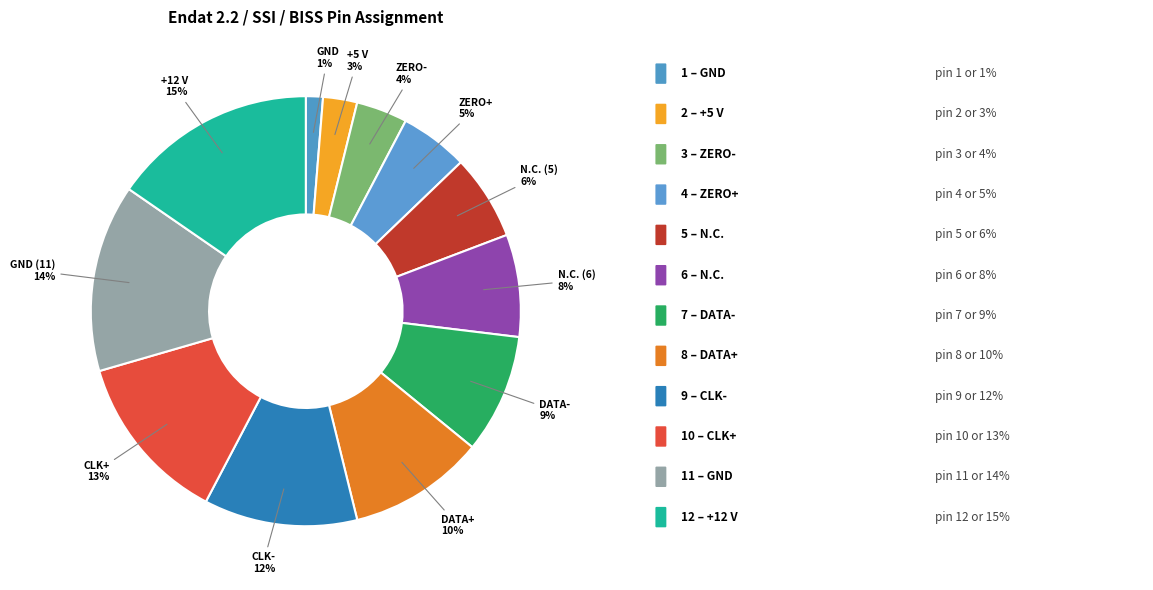

Count the number of slices in the pie.

12